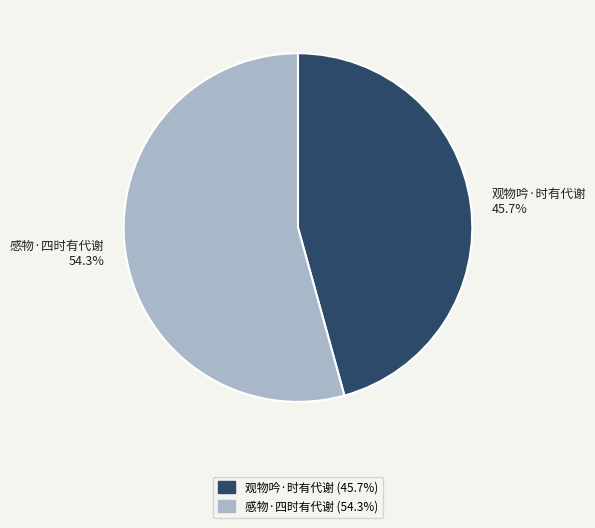

Is there a majority slice in this chart?

Yes